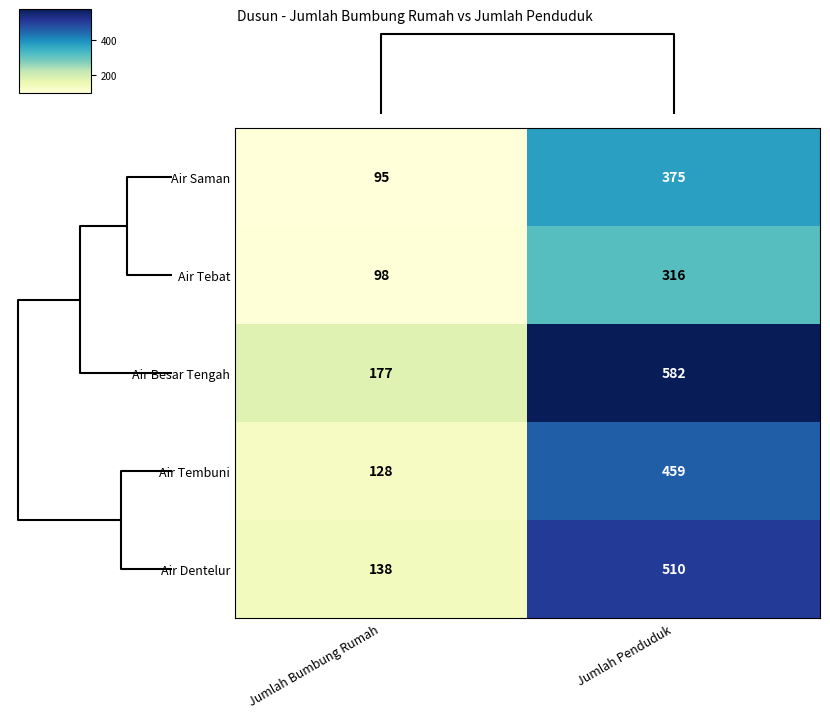

At which label does Air Tebat reach its minimum?

Jumlah Bumbung Rumah